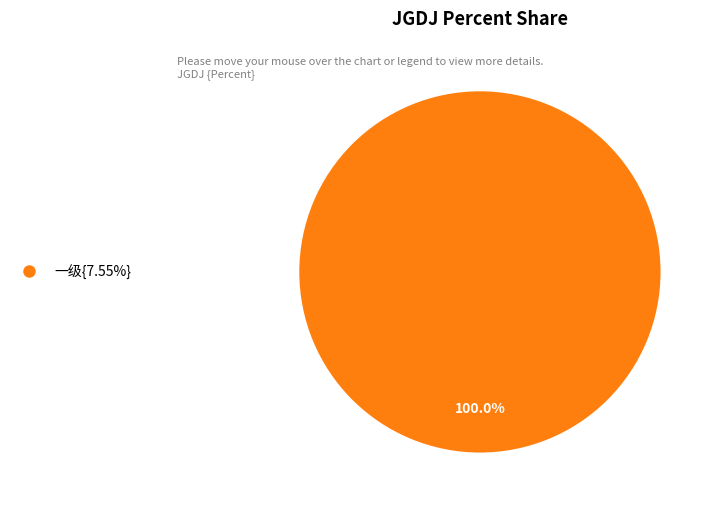

Does any single category account for the majority?

Yes